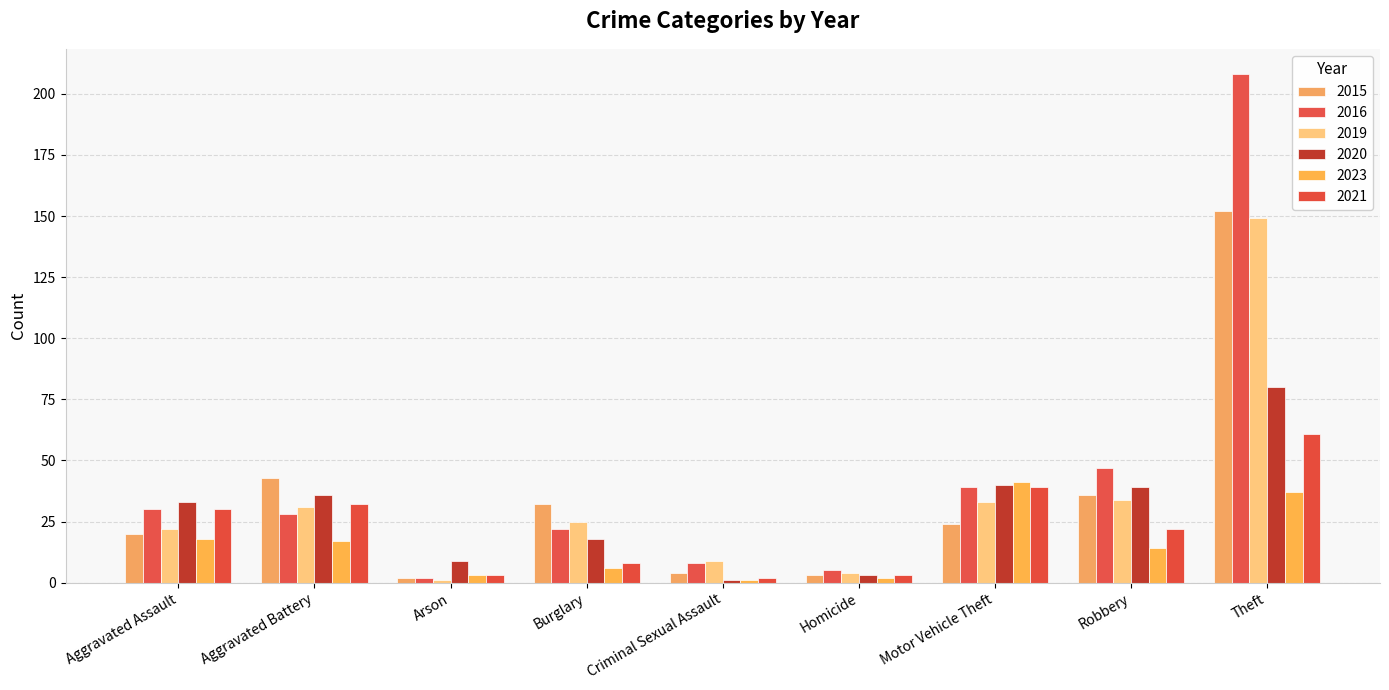

What is the difference between the maximum and minimum values in the 2019 series?

148